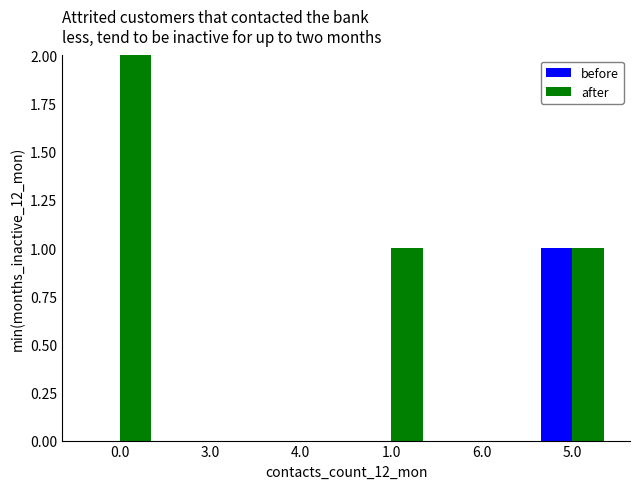

Which series has the widest spread of values?

after